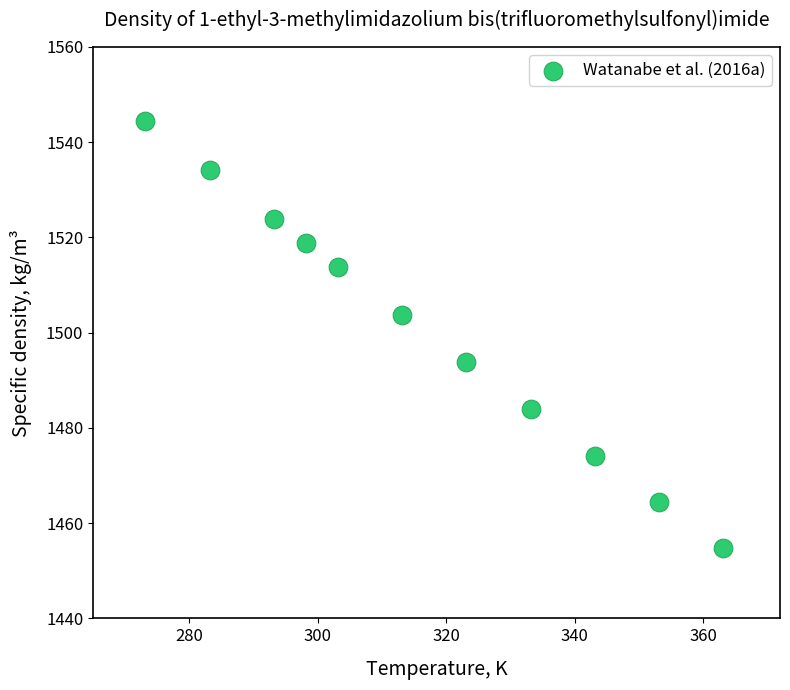

What is the range of X values (max minus min)?

90.0